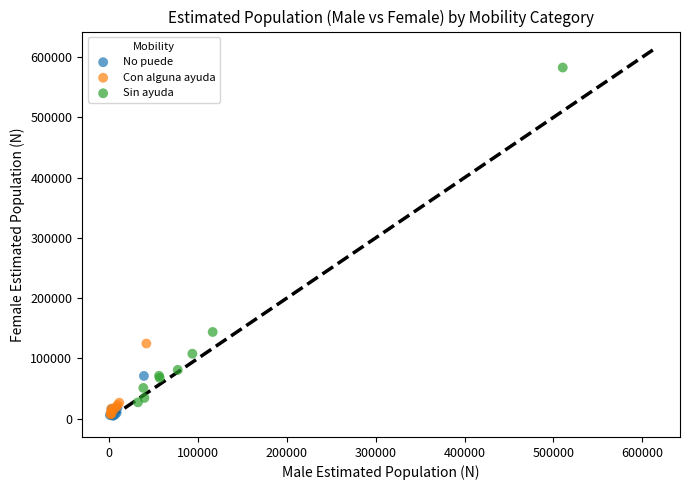

Which series reaches the maximum Y coordinate?

Sin ayuda